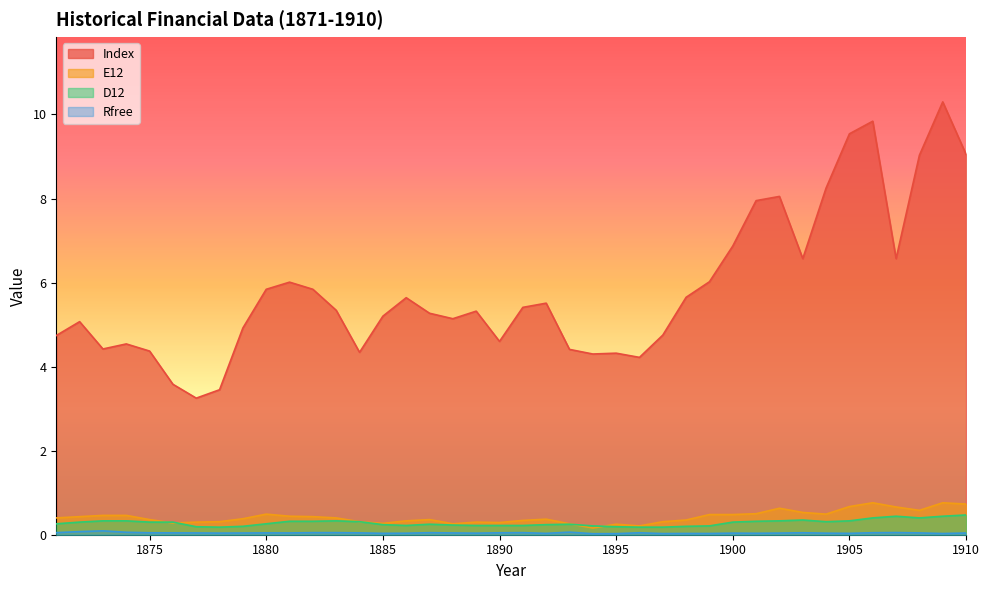

In Index, how many points are lower than both neighbors (excluding endpoints)?

9